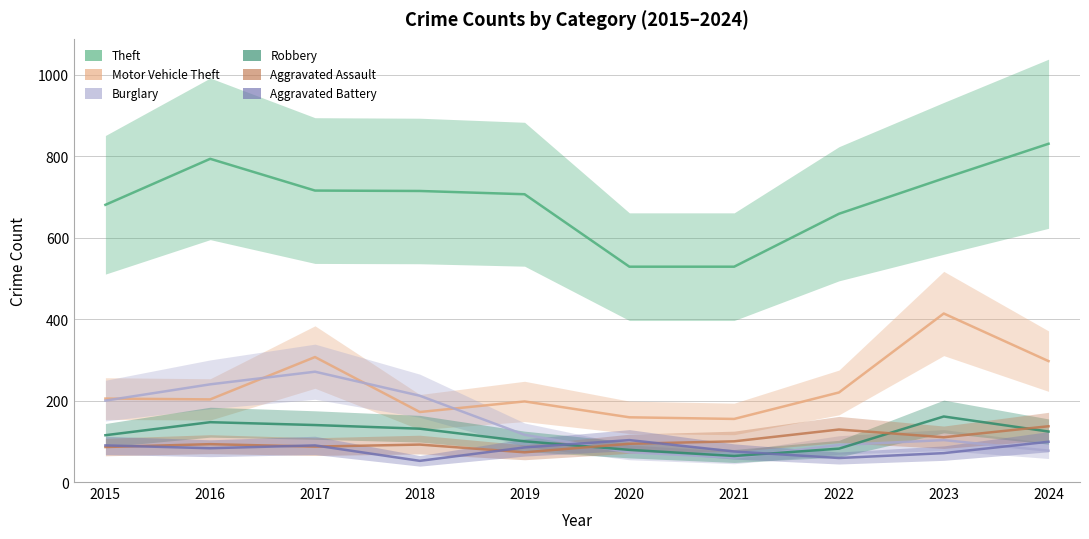

True or false: Motor Vehicle Theft and Aggravated Battery cross at least once.

False